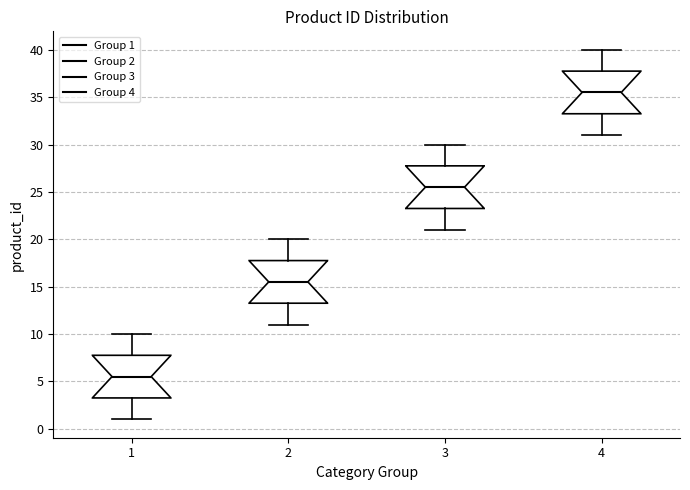

Where is the lower edge of the box at x = 2 on the y-axis? The values are not printed on the chart, so give them approximately, as read against the axis.

13.5